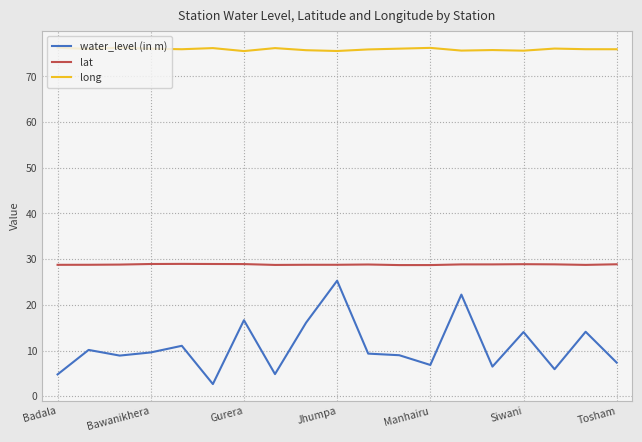

Which series has the largest range (max minus min)?

water_level (in m)